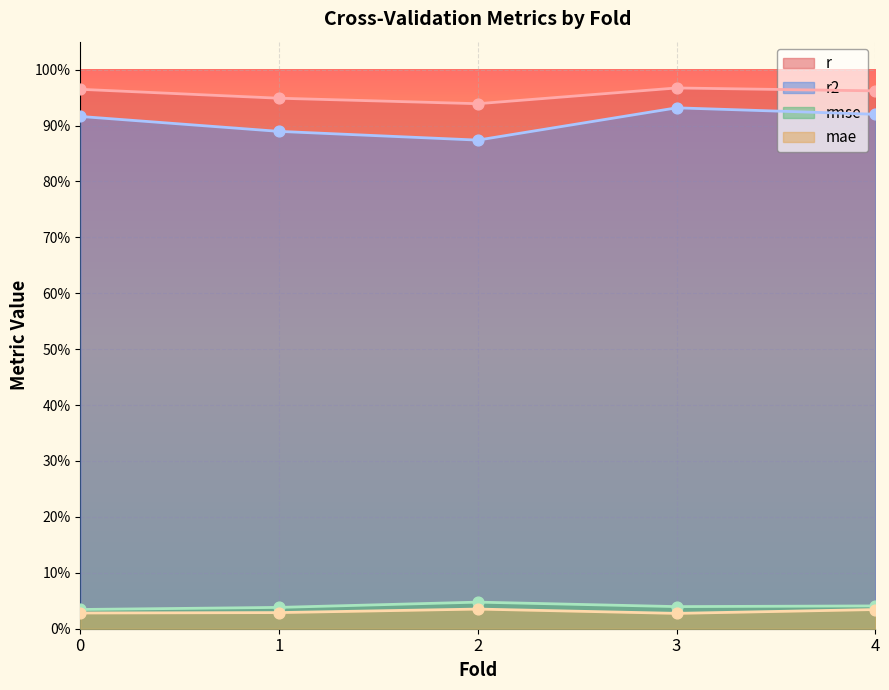

Is the value of mae at 0 greater than the value of r at 1?

No